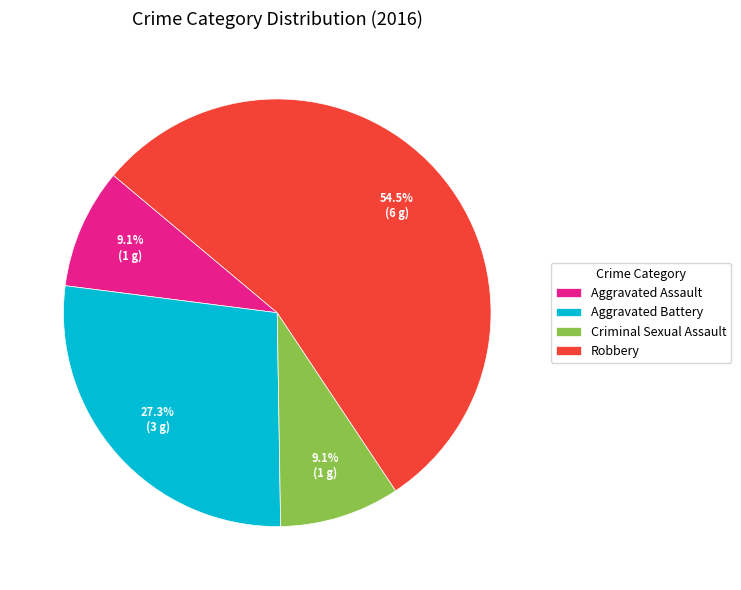

To the nearest percent, what is the difference between the largest and smallest slice percentages?

45%